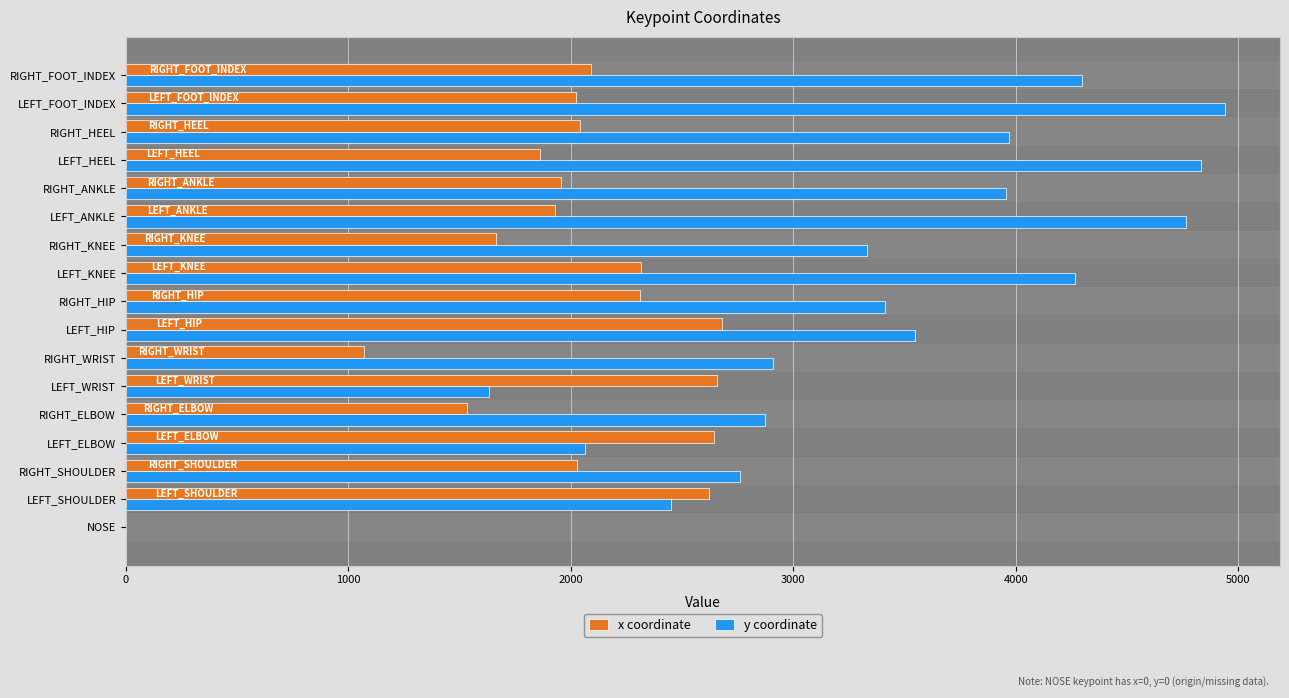

What are all the series names shown in the legend?

x coordinate, y coordinate